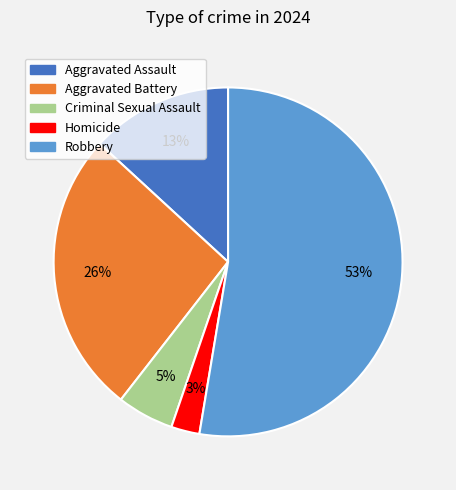

Which slice represents more than half of the pie?

Robbery